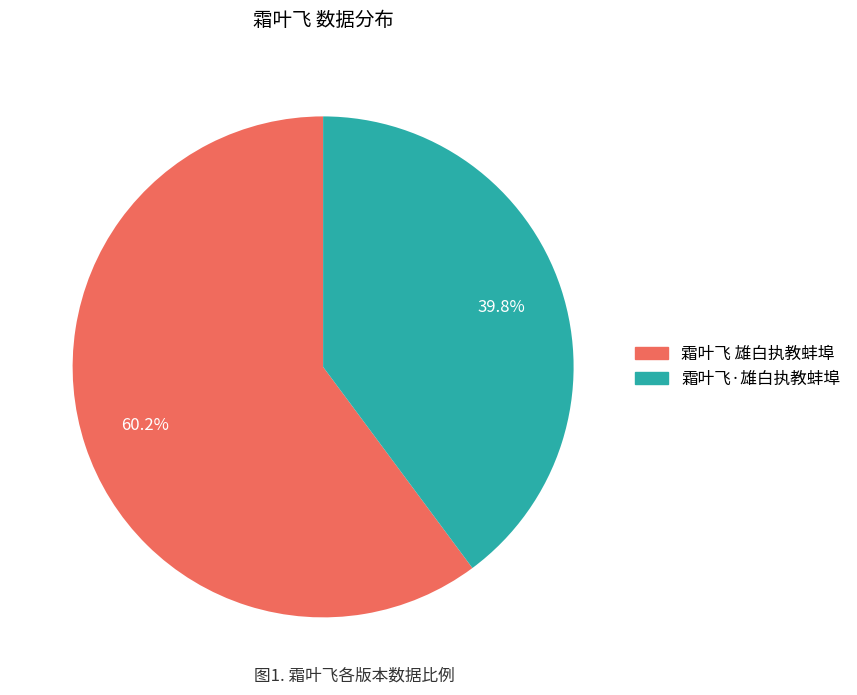

Combined, what portion of the pie is 霜叶飞·雄白执教蚌埠 and 霜叶飞 雄白执教蚌埠?

100.0%